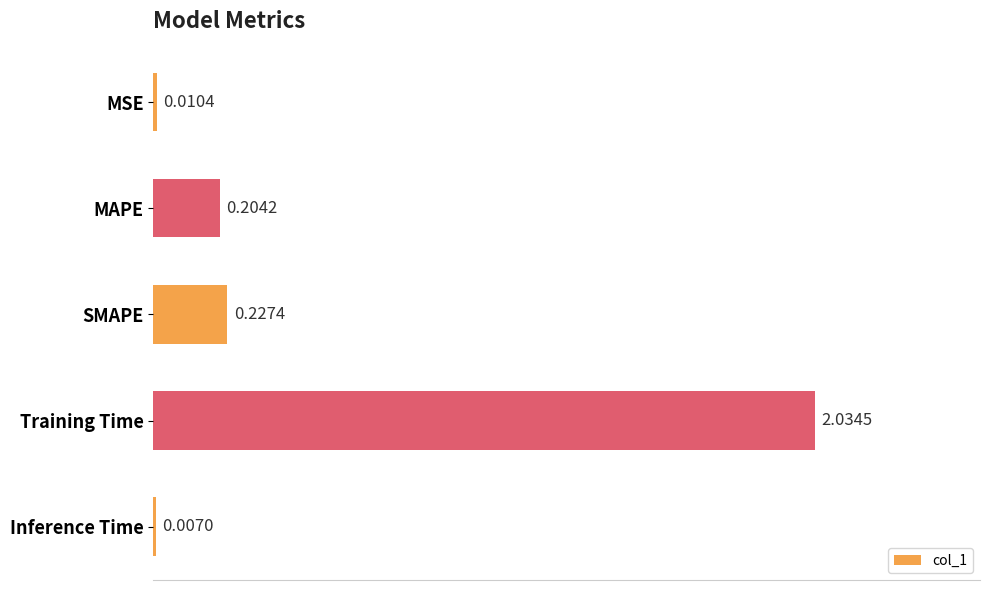

Which label corresponds to the largest value in the chart?

Training Time